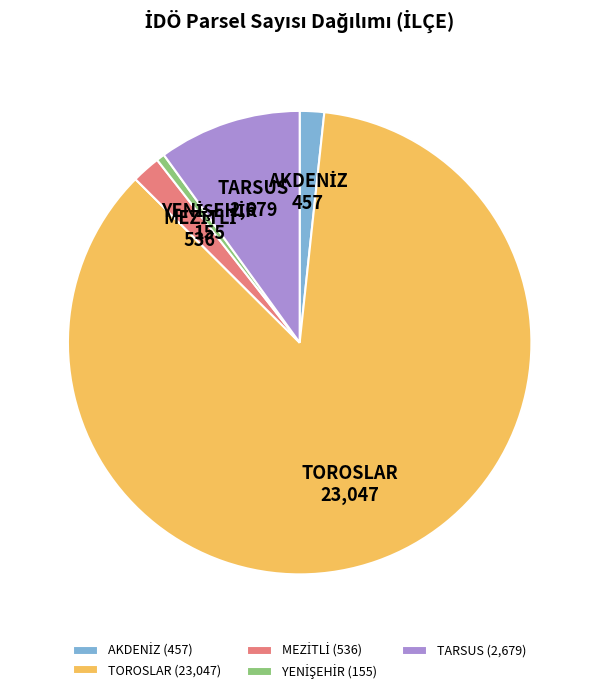

True or false: TARSUS (2,679) accounts for 10% of the total.

True